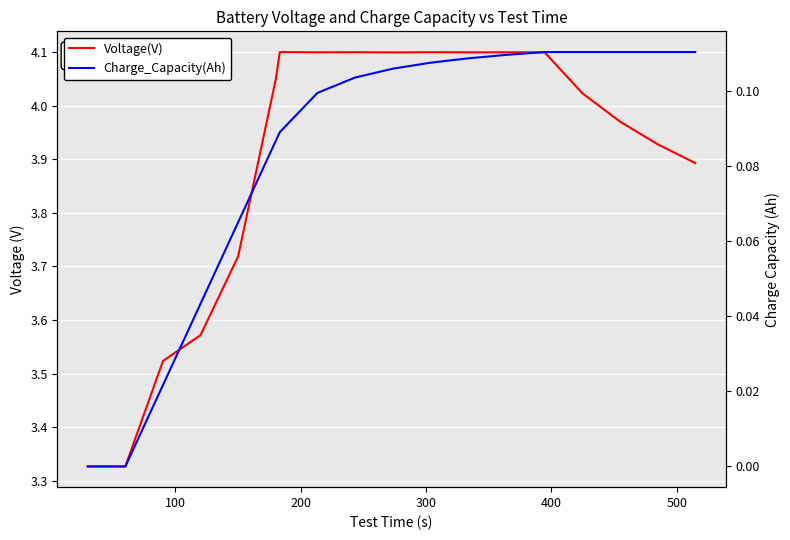

What is the maximum value shown in the chart?

4.1